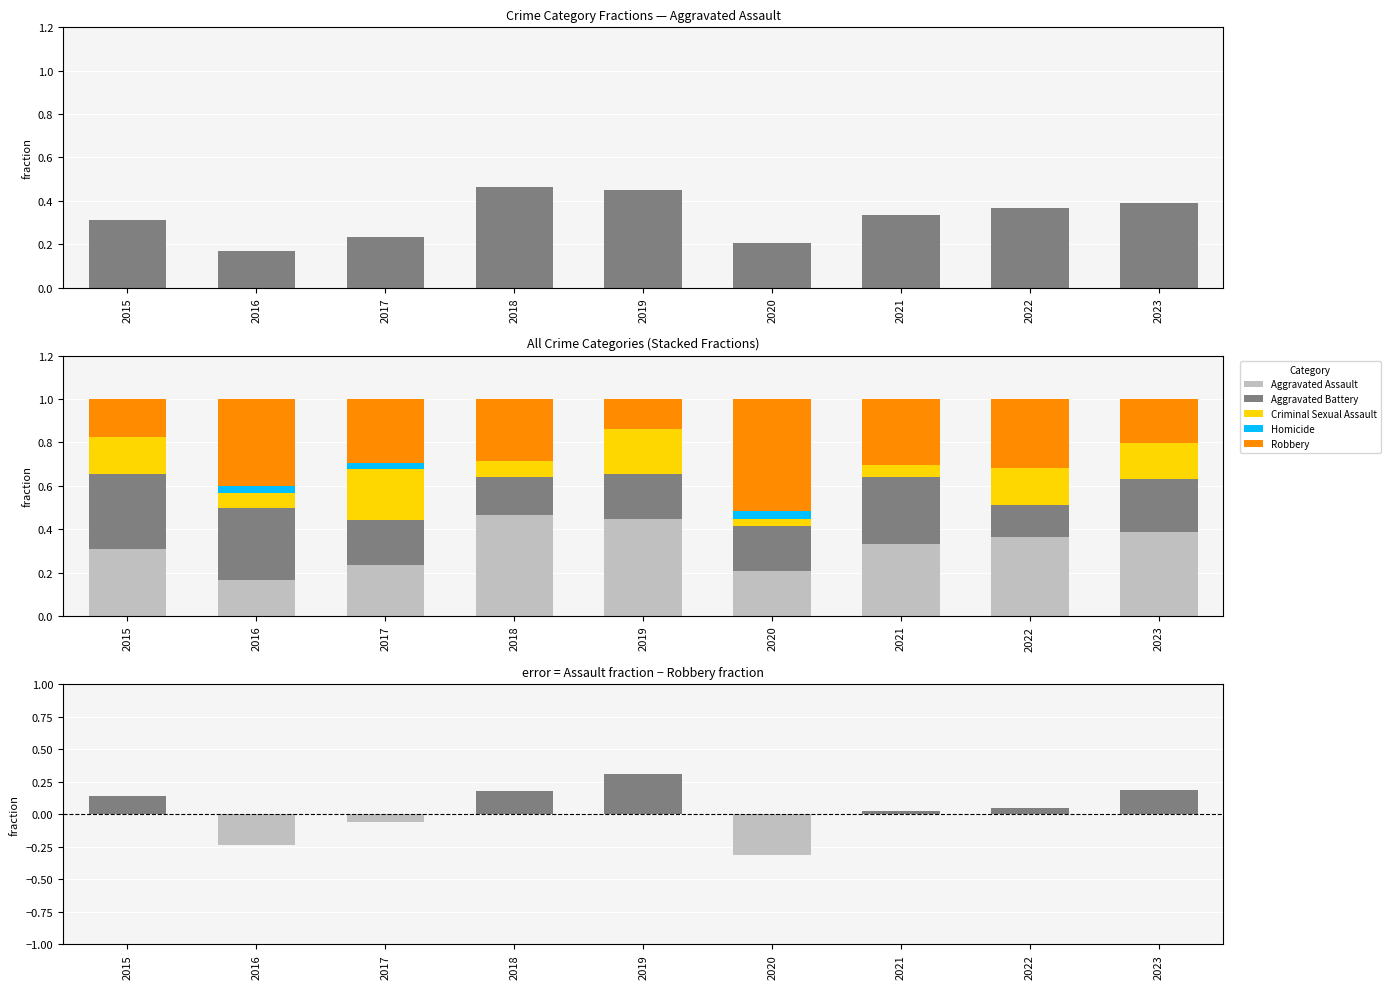

Which series has the largest total across all categories?

Aggravated Assault